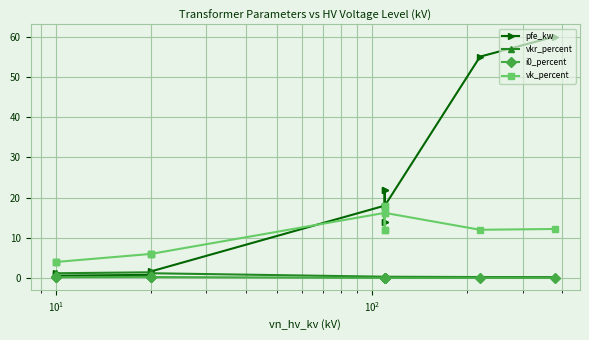

What is the average value of the vkr_percent series?

0.7